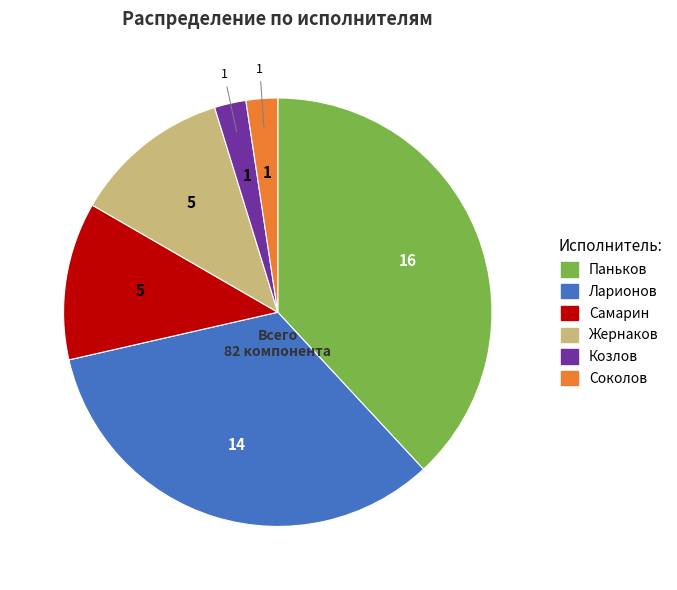

Is the sum of Самарин and Жернаков greater than half?

No